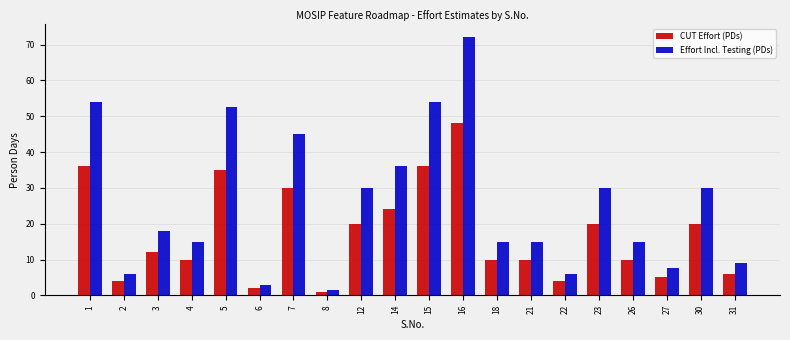

The value of CUT Effort (PDs) at 14 is 24.0. True or false?

True